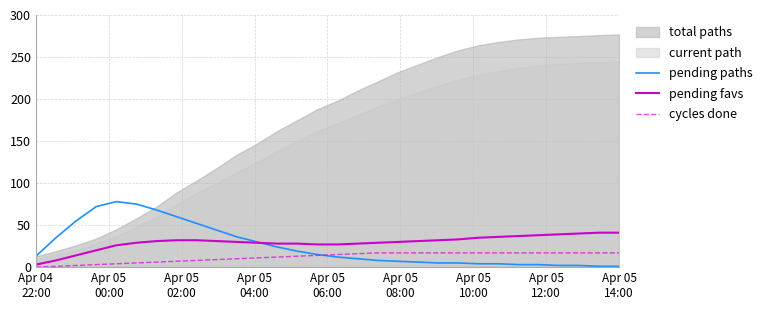

What position from the left is 18?

19